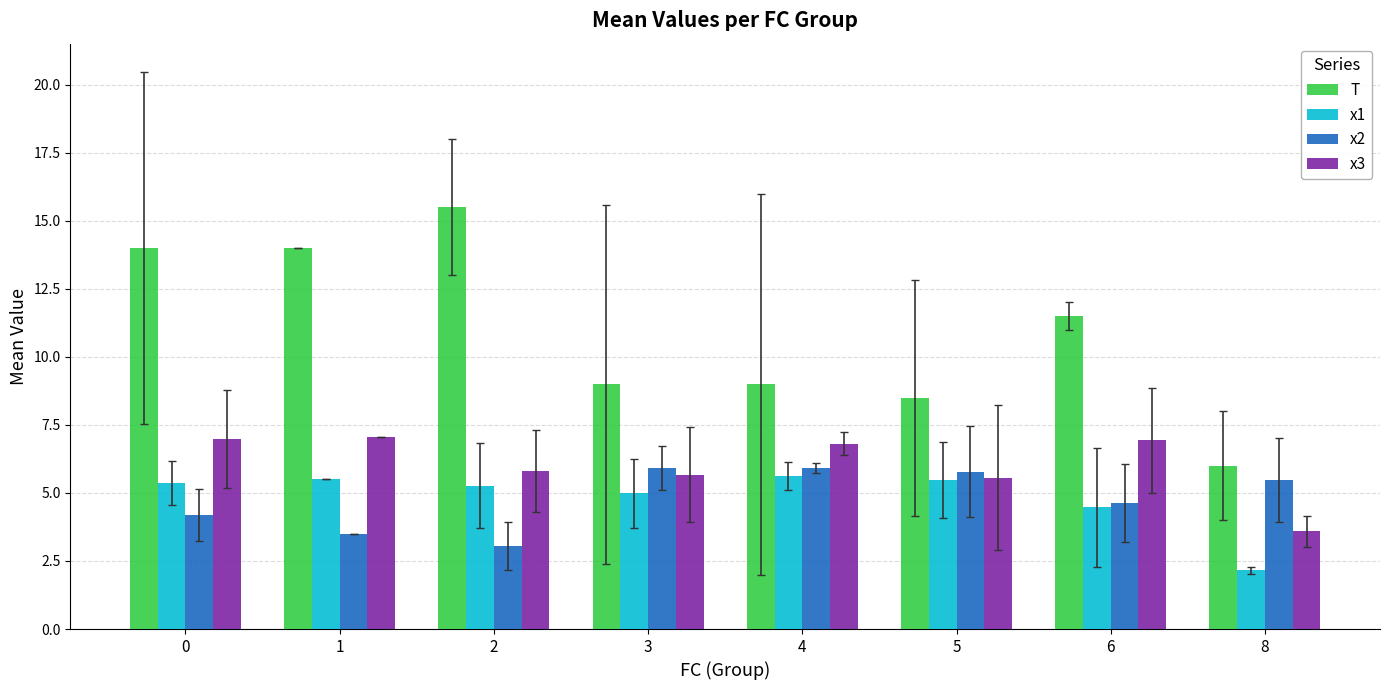

How many bars are there in total?

32